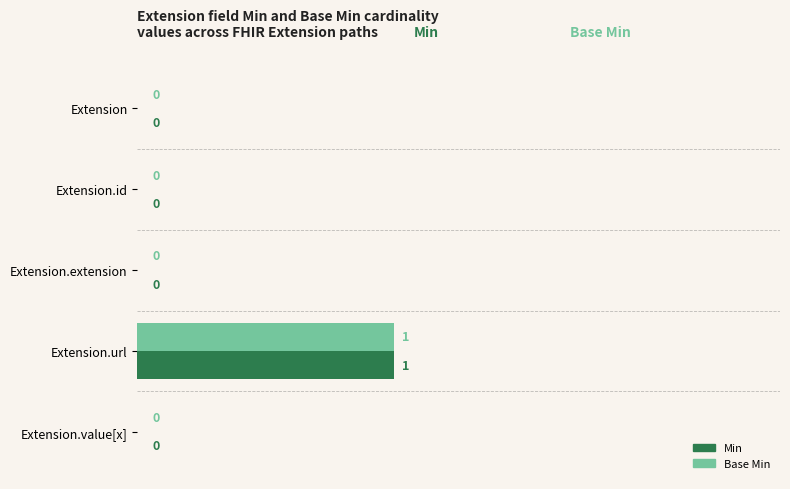

The Min series shows 1 at Extension.id. True or false?

False